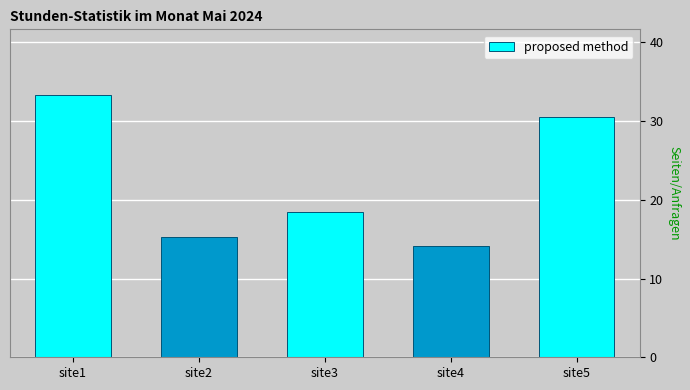

How many bars are there in total?

5